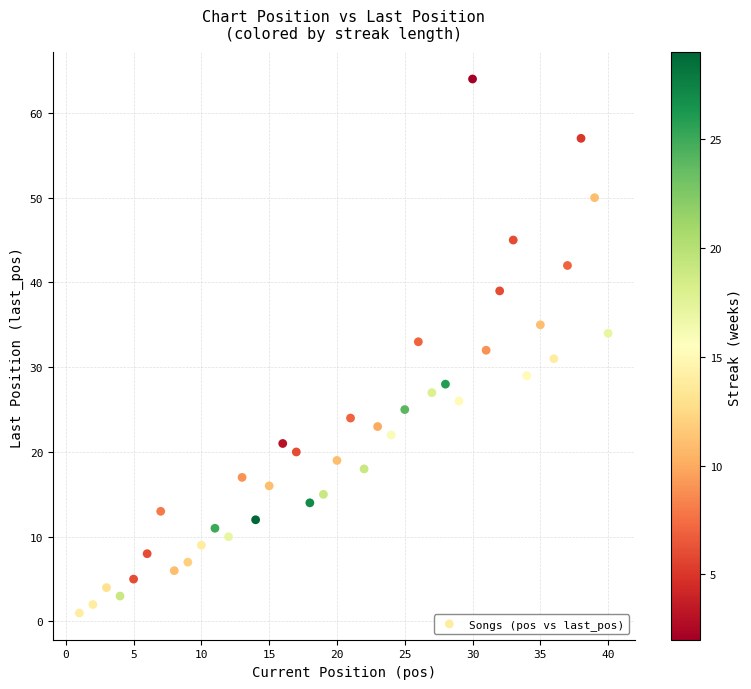

What is the range of Y values (max minus min)?

63